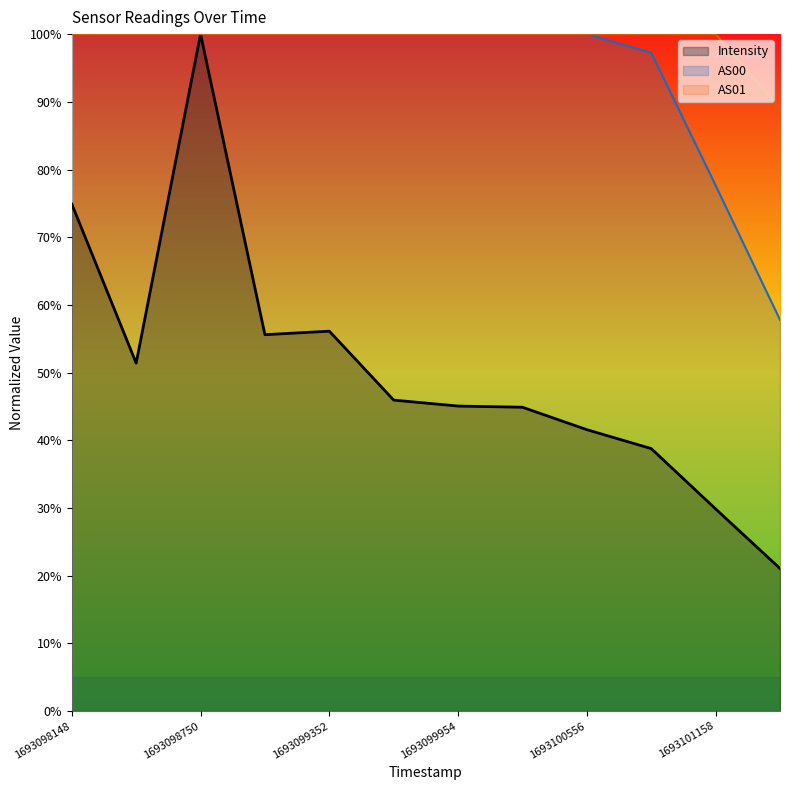

Reading left to right, list all the values displayed in this chart.

Intensity: 0.7	0.5	1.0	0.6	0.6	0.5	0.5	0.4	0.4	0.4	0.3	0.2
AS00: 1.0	1.0	1.0	1.0	1.0	1.0	1.0	1.0	1.0	1.0	0.8	0.6
AS01: 1.0	1.0	1.0	1.0	1.0	1.0	1.0	1.0	1.0	1.0	1.0	0.9